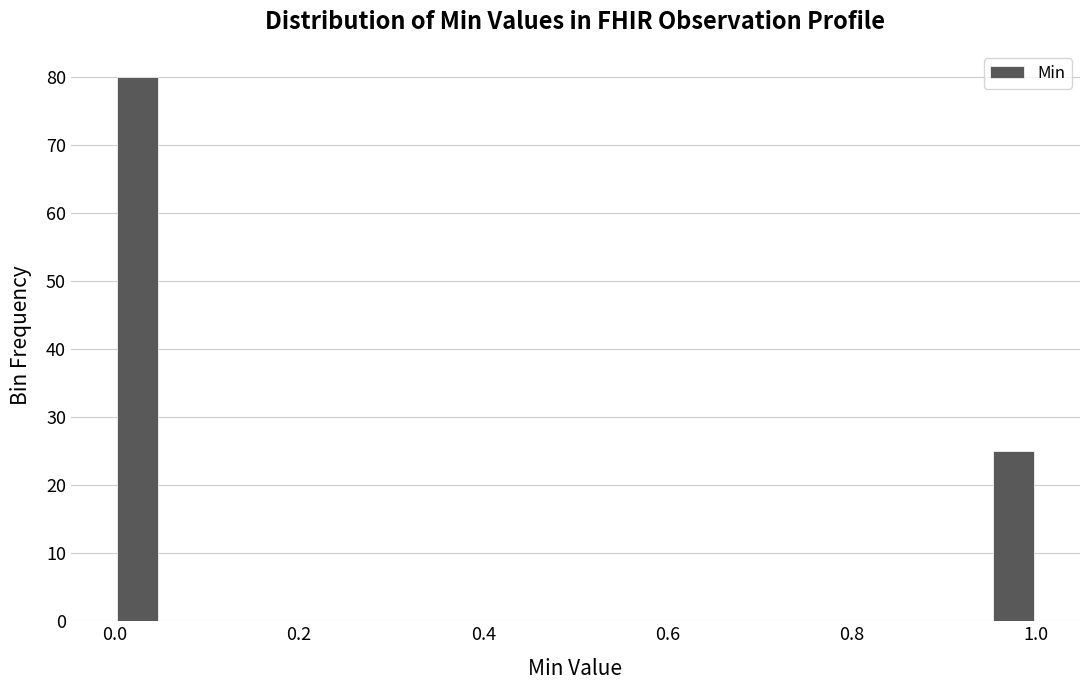

Read against the x-axis, roughly where is the centre of the tallest bar?

0.02